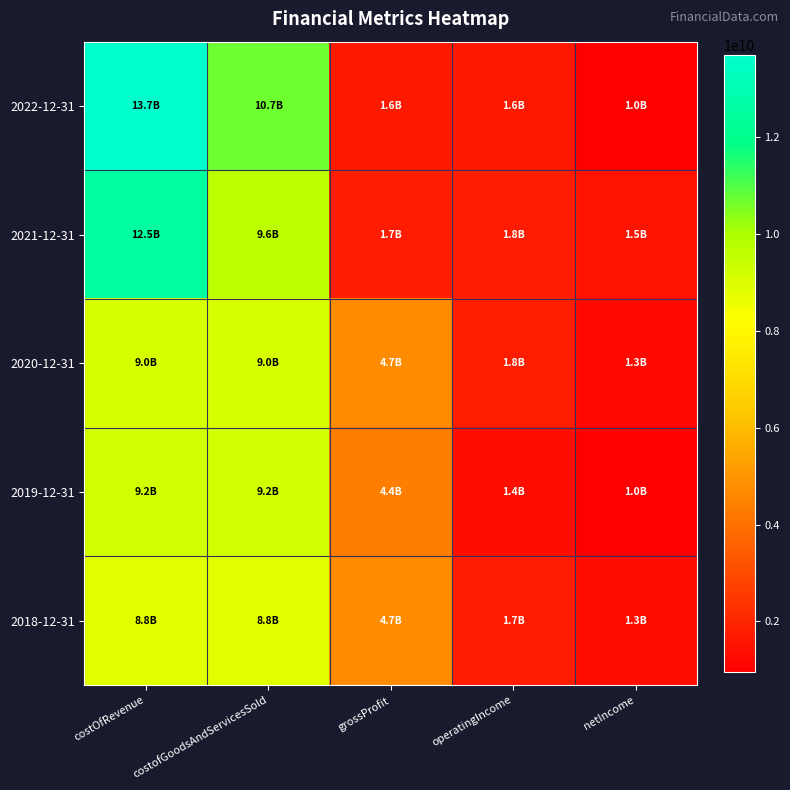

Count the number of categories in the chart.

5